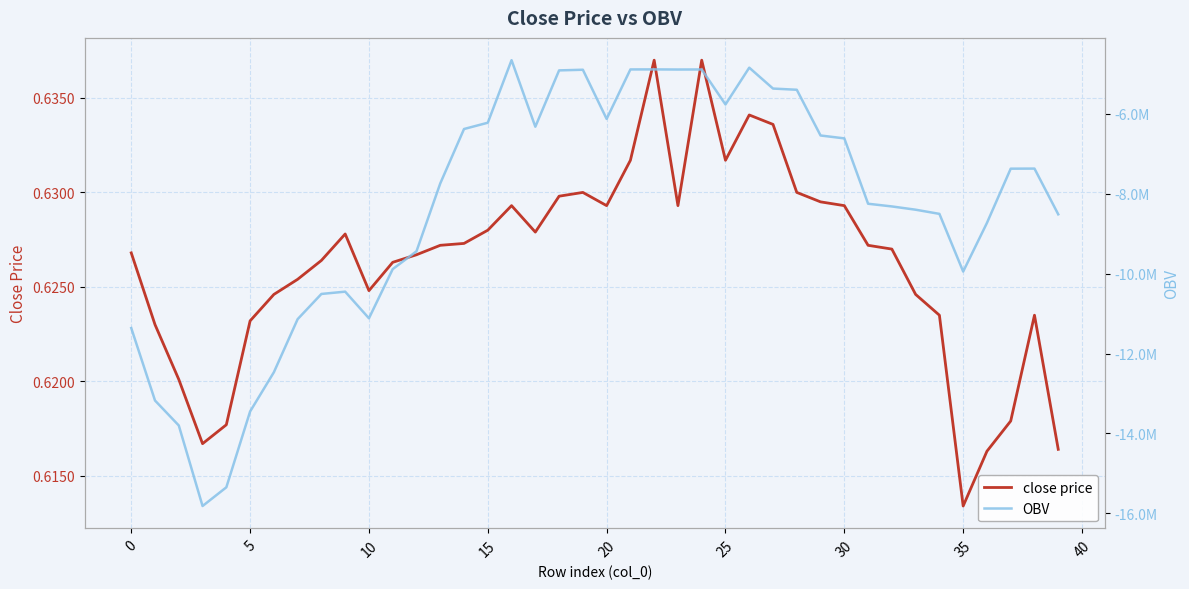

Which category has the lowest value in the close price series?

35